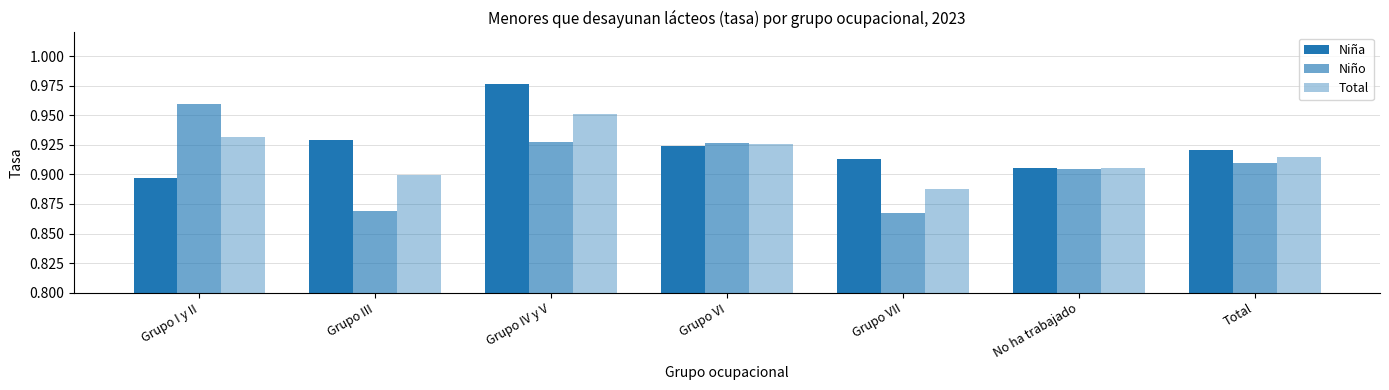

Between Grupo VI and No ha trabajado, which is larger?

Grupo VI